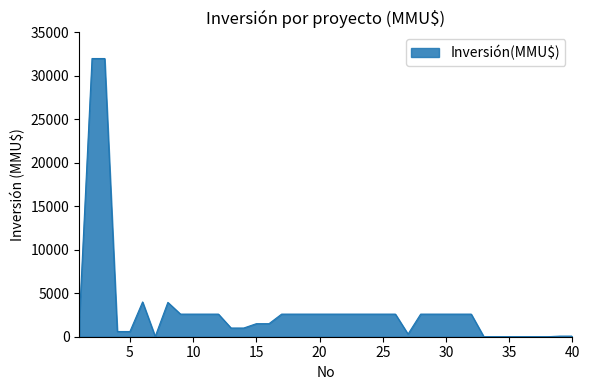

What is the difference between the maximum and minimum values?

32000